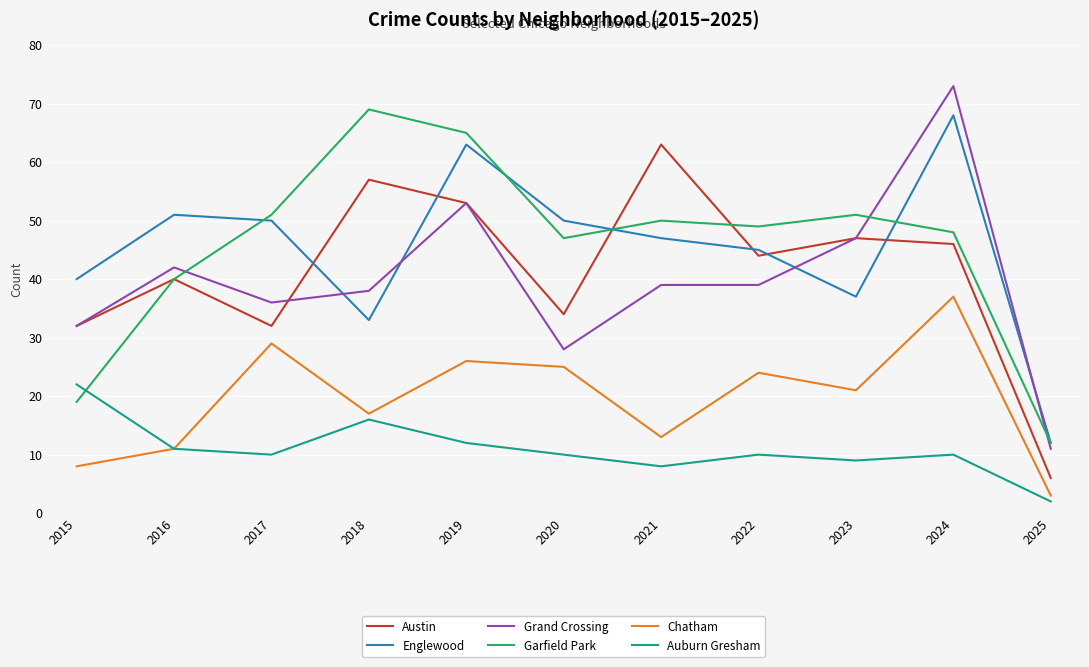

What is the average value of the Garfield Park series?

46